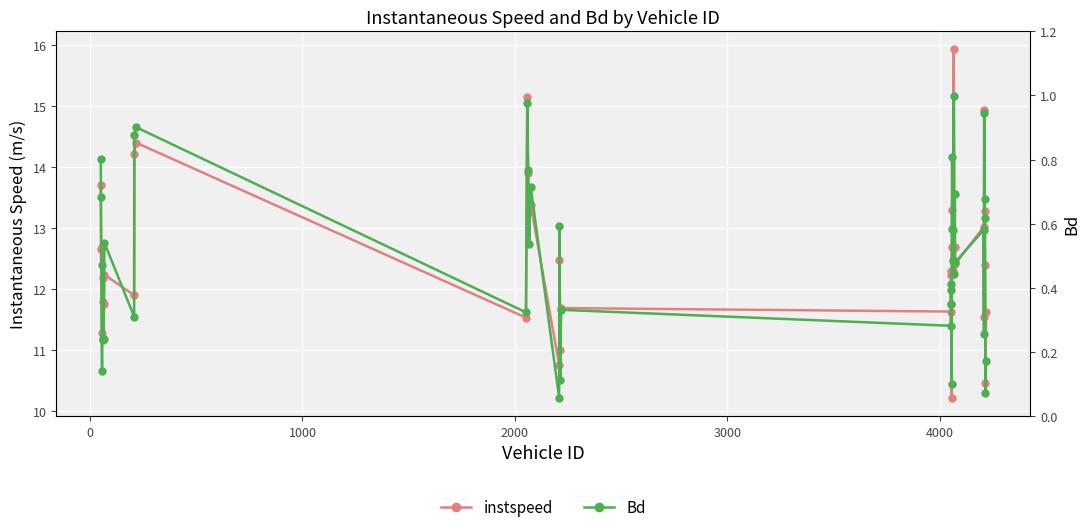

True or false: instspeed has more than 2 interior local peaks.

True